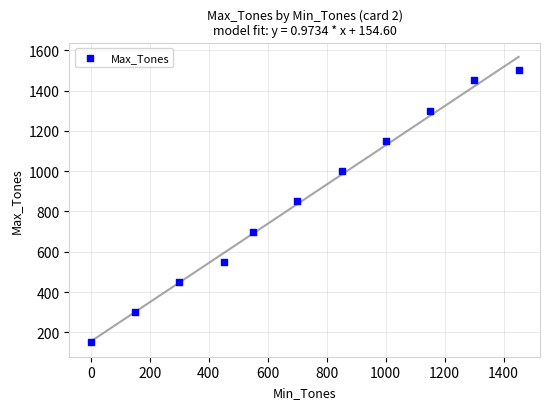

What Y value in the scatter plot is closest to 825?

850